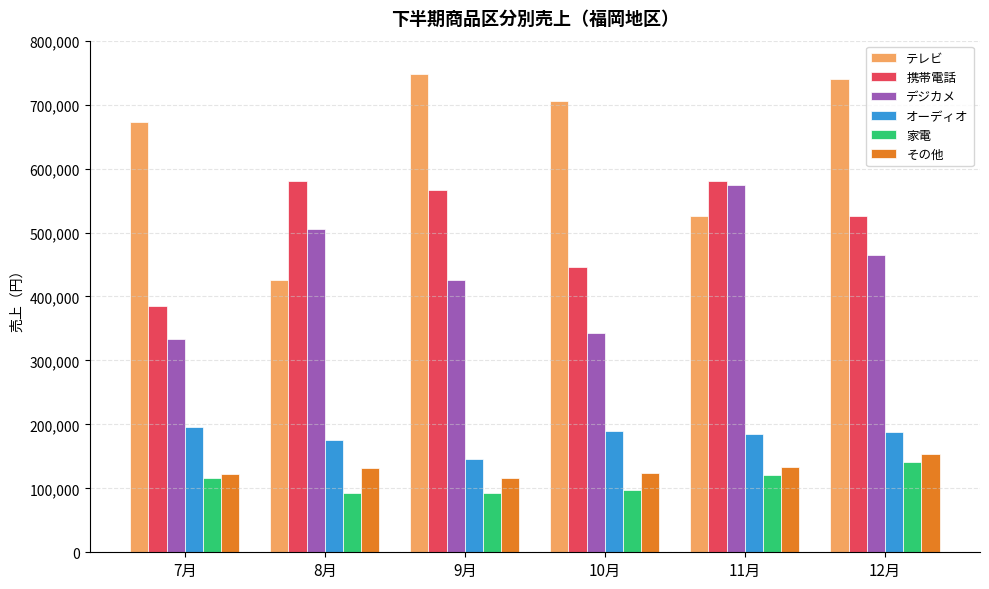

What are all the series names shown in the legend?

テレビ, 携帯電話, デジカメ, オーディオ, 家電, その他